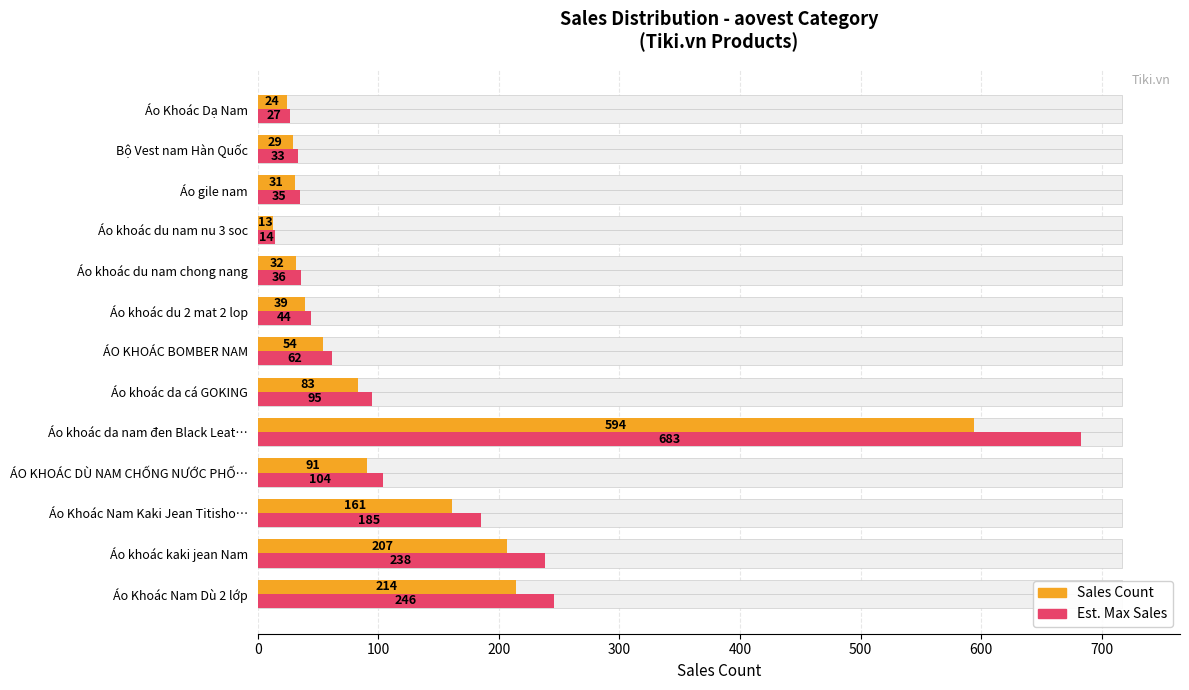

Rank the series at Áo khoác da nam đen Black Leat… from lowest to highest value.

Sales Count, Est. Max Sales